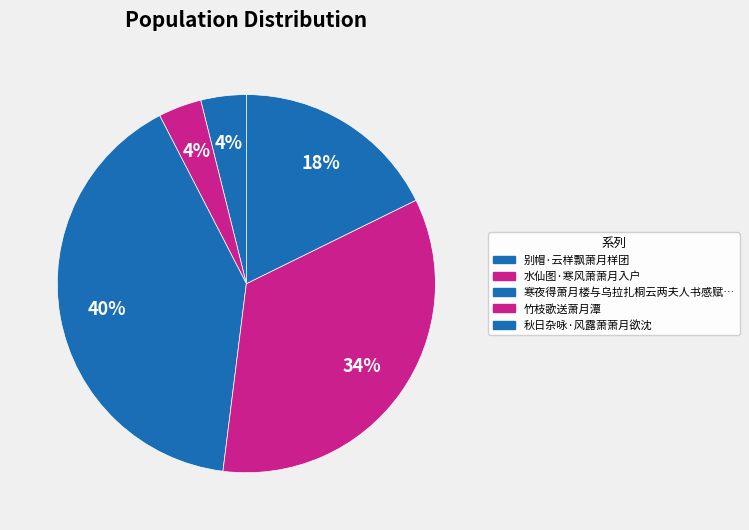

Count the number of slices in the pie.

5